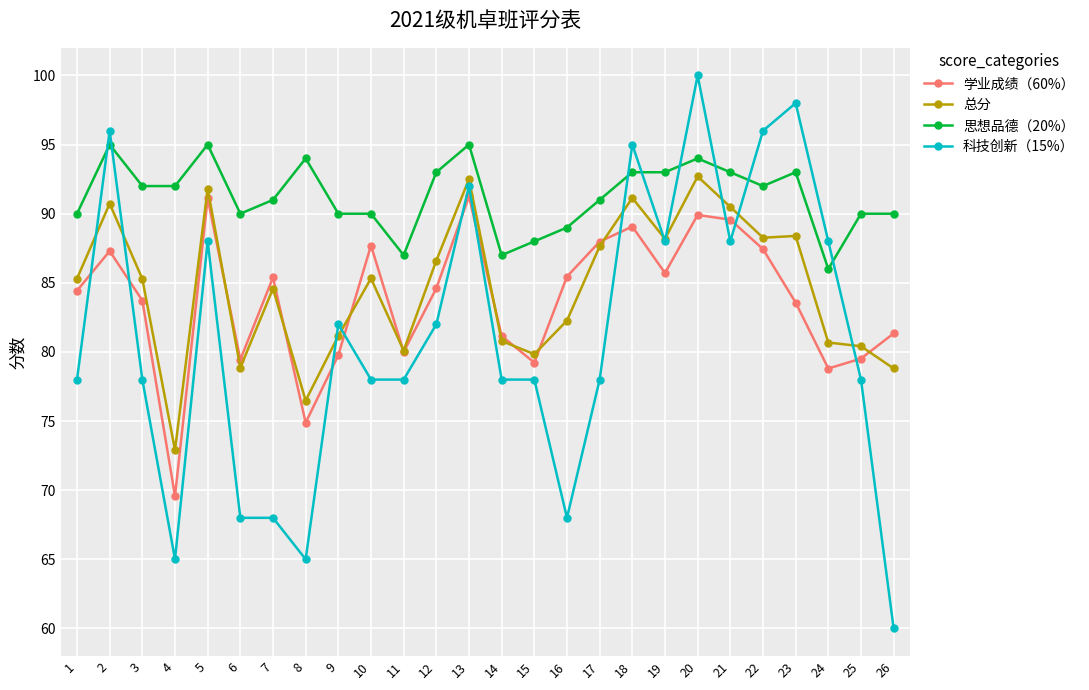

Which category has the highest value across all series?

20